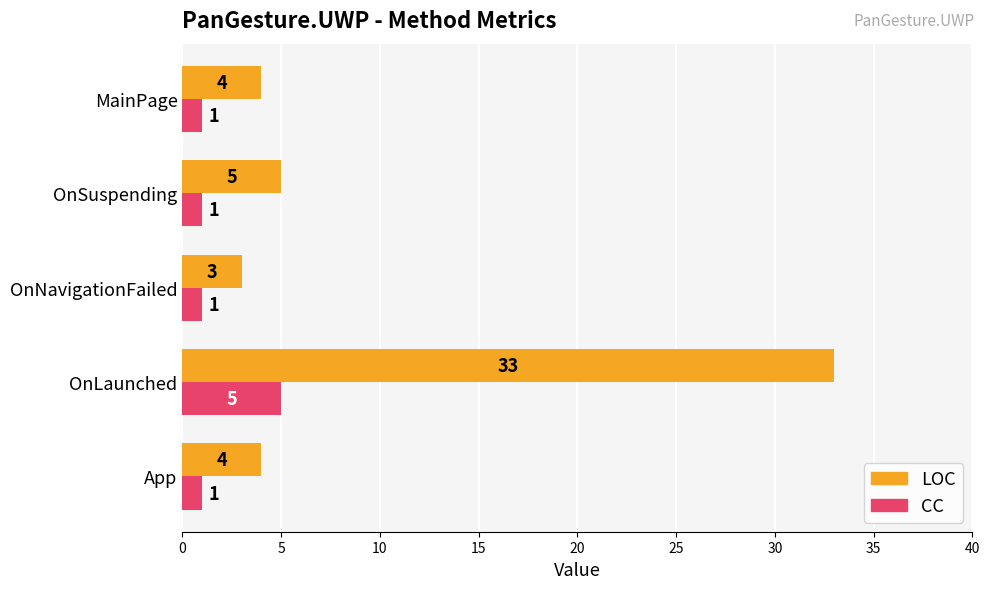

List the series in order of their peak value, highest first.

LOC, CC